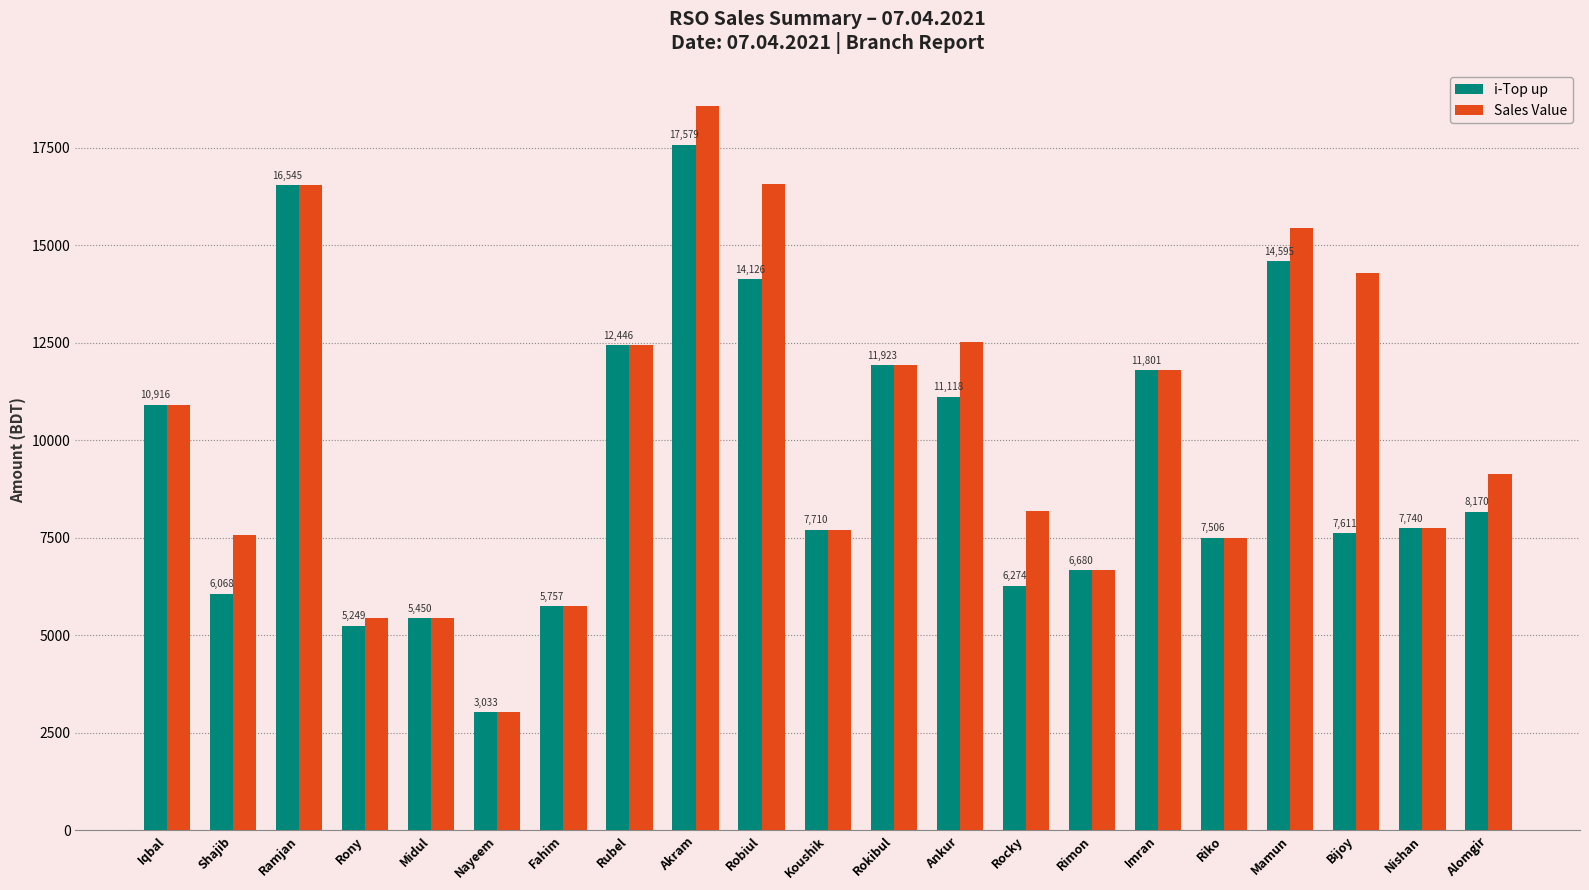

What is the difference between the Sales Value values at Rubel and Nayeem?

9413